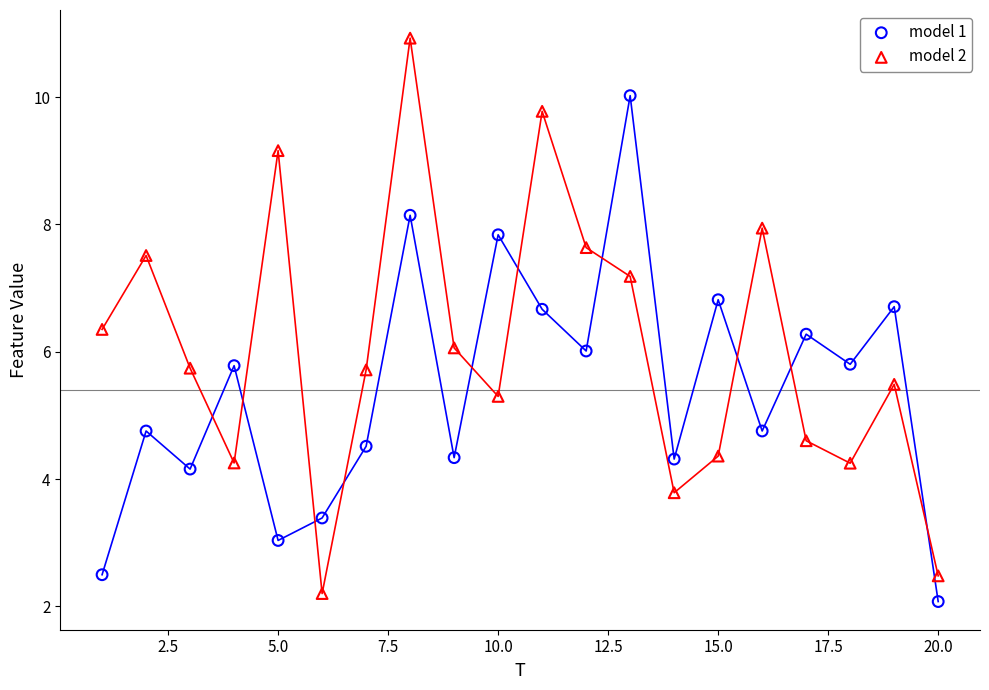

Across all data points, what is the range of X values (max minus min)?

19.0